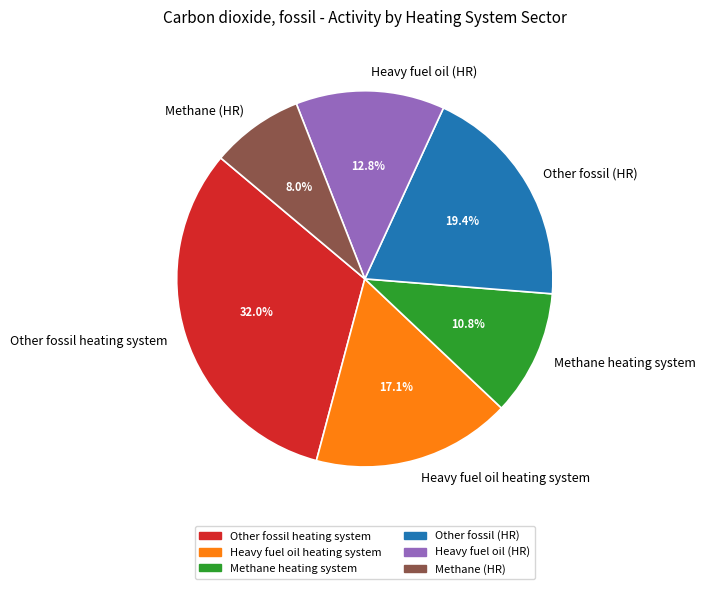

Is there a majority slice in this chart?

No